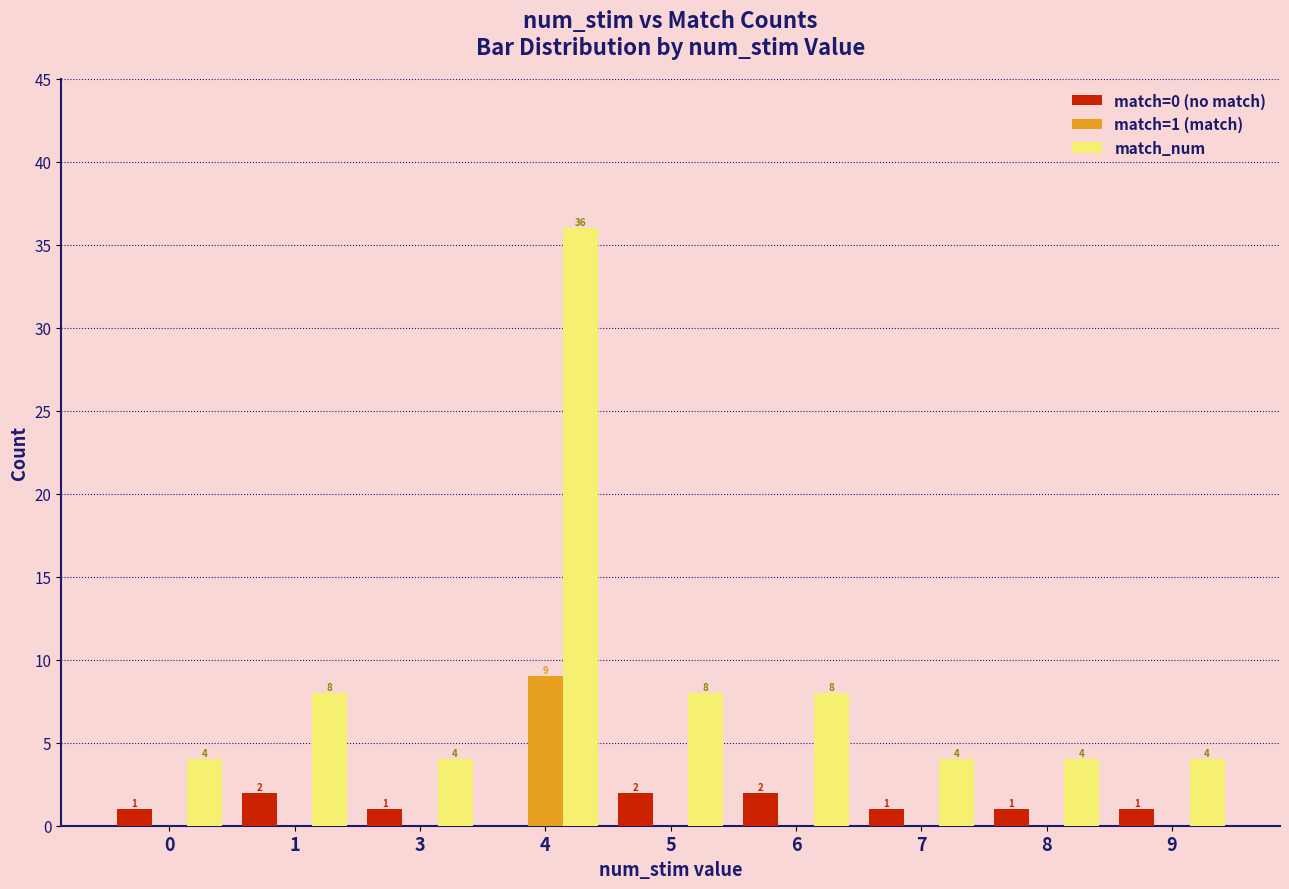

Which series has the largest total across all categories?

match_num